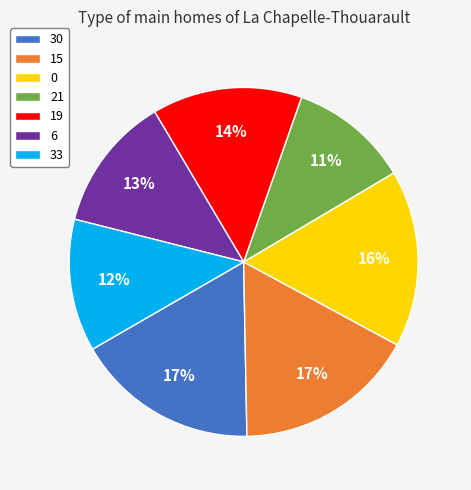

To the nearest percent, what is the combined percentage of 6 and 33?

25%